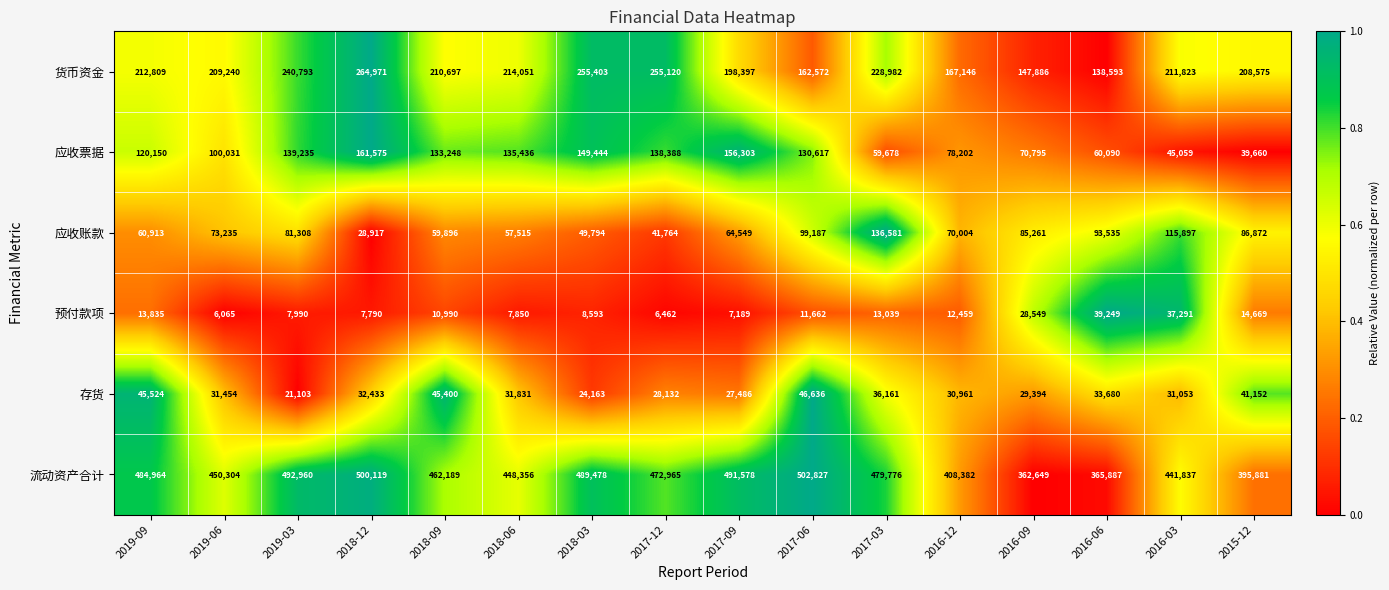

What is the maximum value shown in the chart?

502827